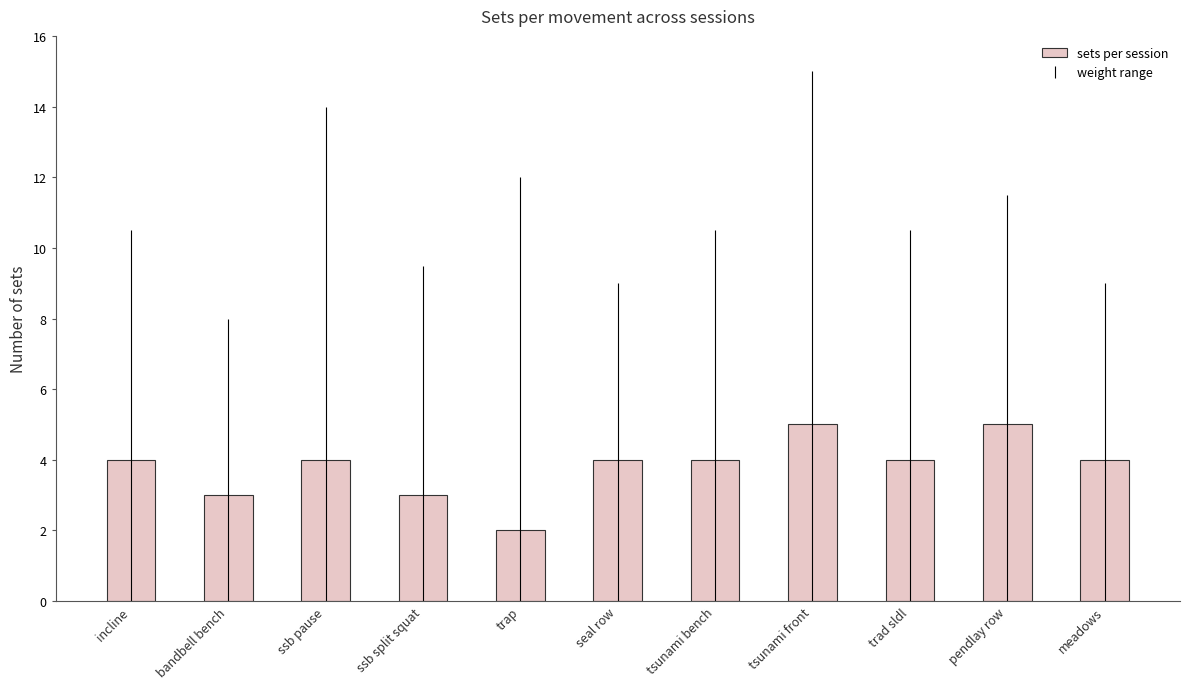

True or false: the data shows 1 at incline.

False